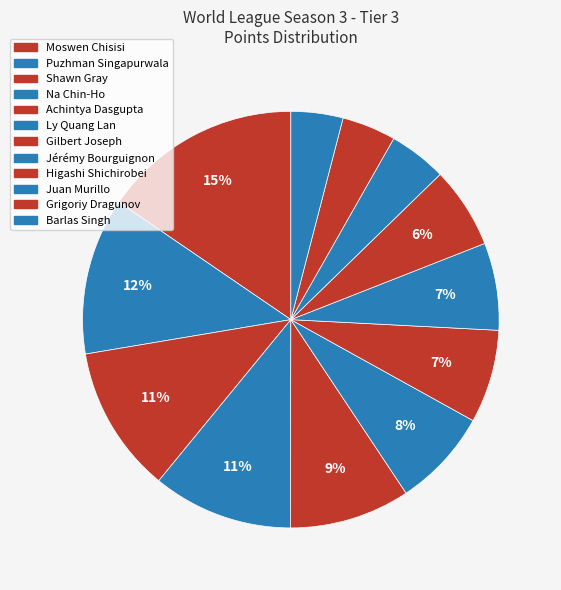

What is the total percentage of Moswen Chisisi and Jérémy Bourguignon?

22.2%